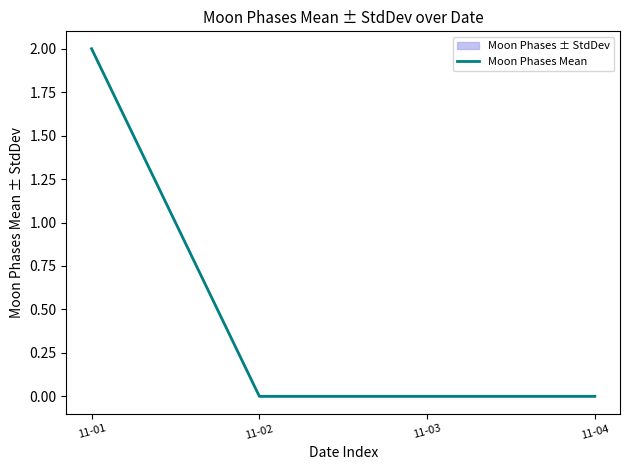

Is it true that the value at 11-03 is 0?

True